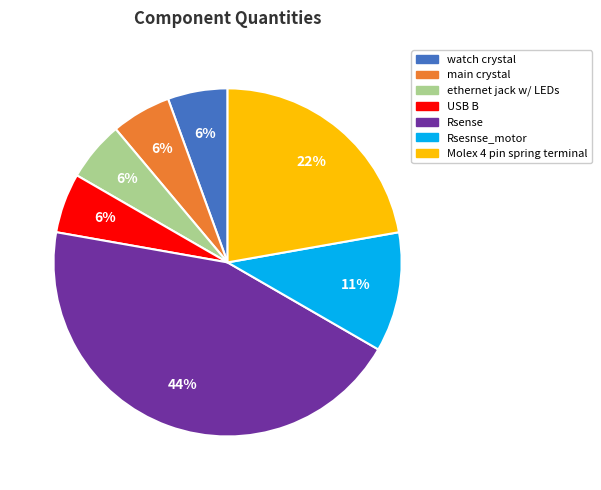

Which category has the biggest portion of the pie?

Rsense